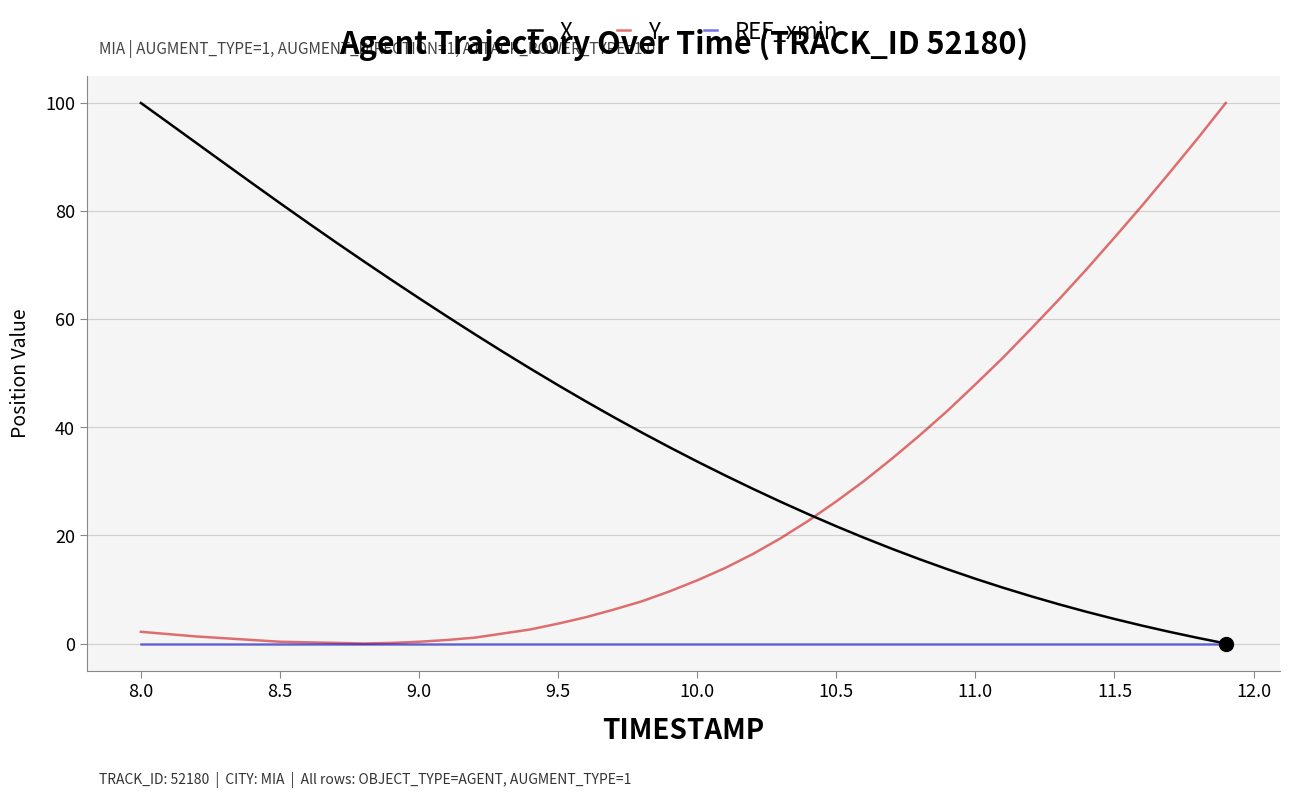

What is the maximum value shown in the chart?

100.0